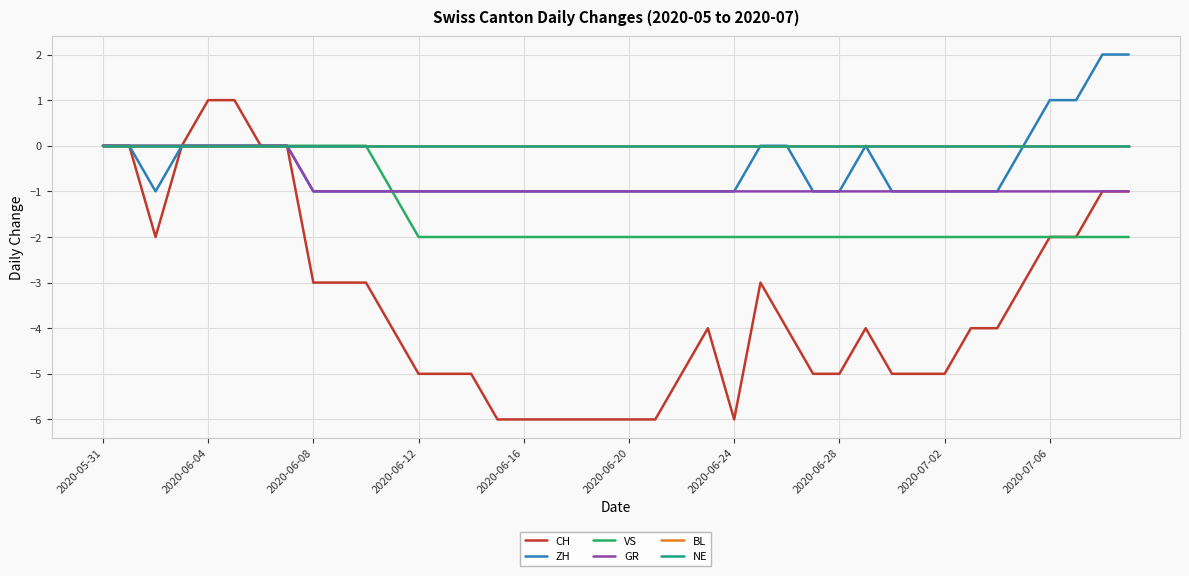

Does the chart have visible grid lines?

Yes